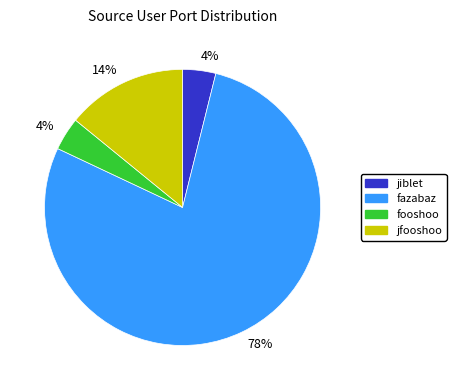

To the nearest percent, what portion does jfooshoo represent?

14%